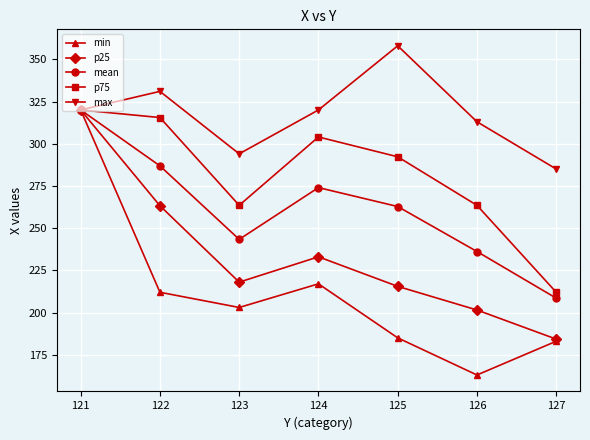

At which label does mean first exceed 262?

121